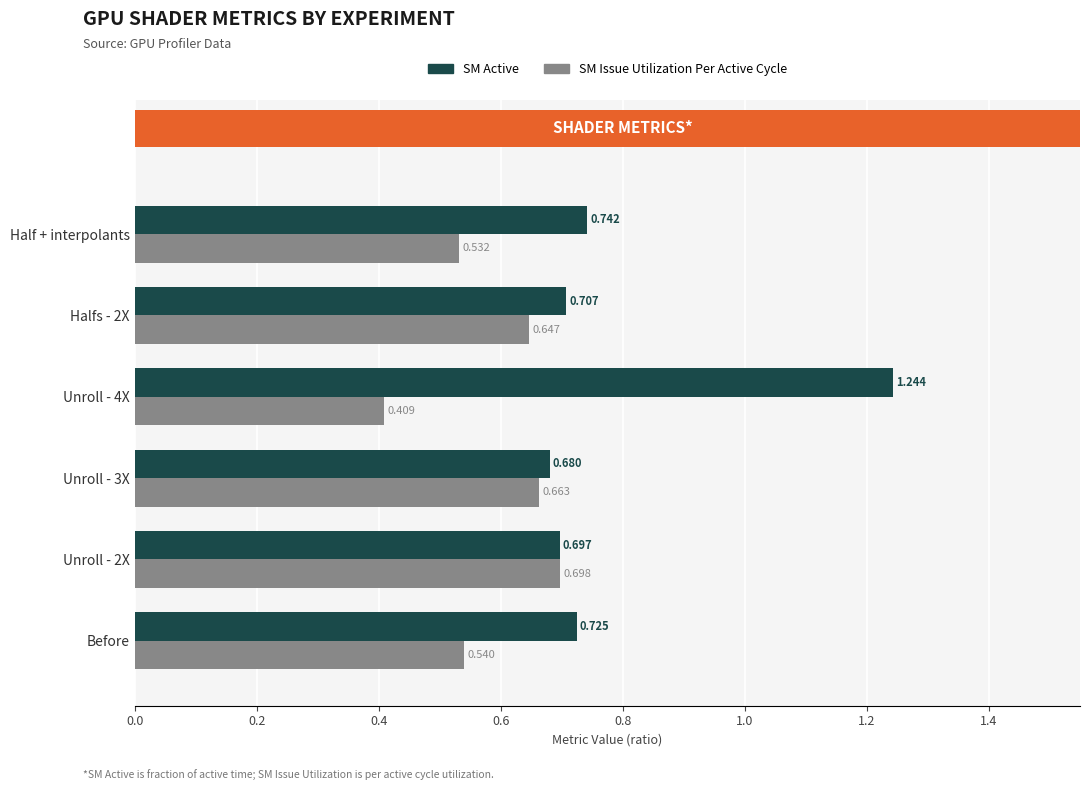

Reading right to left, list all the values displayed in this chart.

SM Active: 0.7	0.7	1.2	0.7	0.7	0.7
SM Issue Utilization: 0.5	0.6	0.4	0.7	0.7	0.5